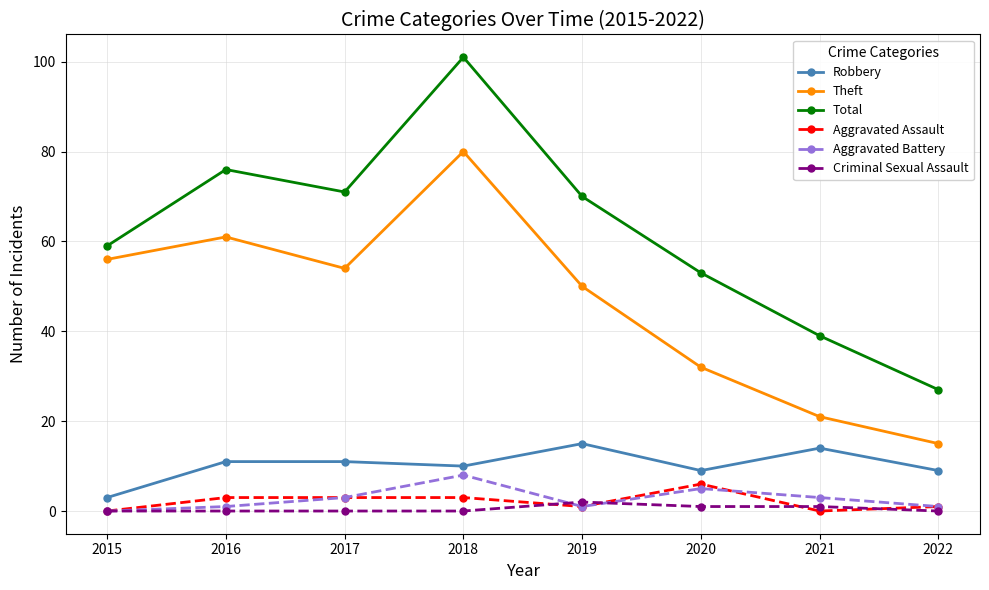

What is the value of the Aggravated Assault point at the 2nd from the left?

3